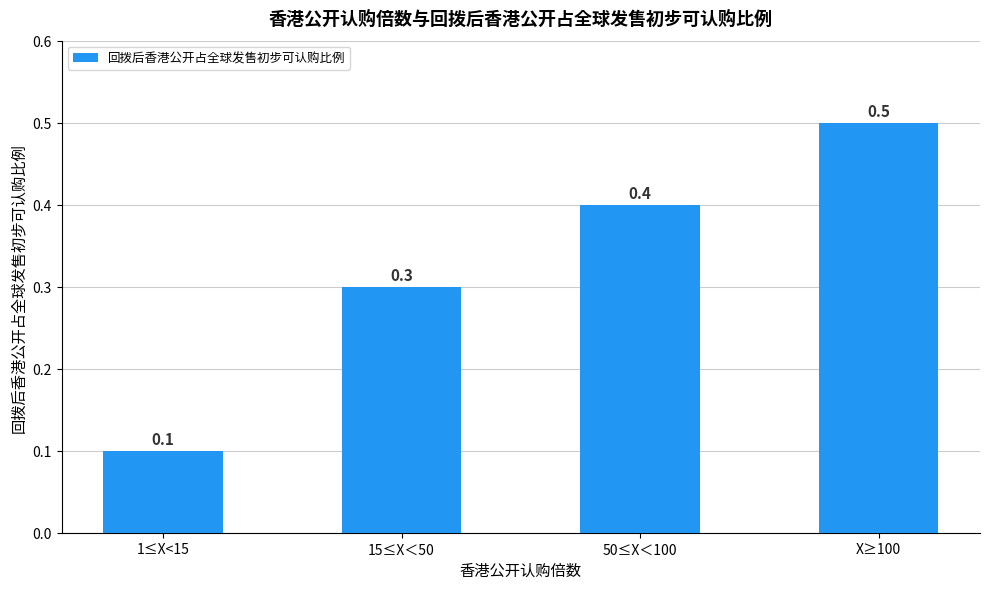

What is the label of the 4th bar from the left?

X≥100